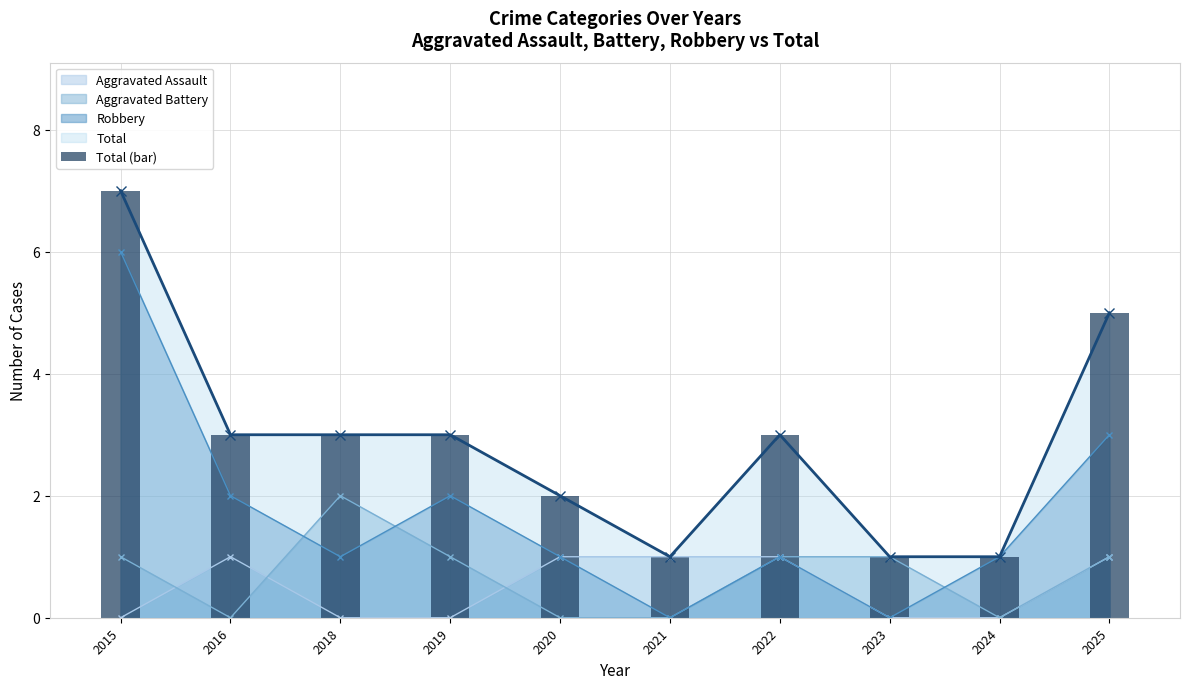

List the labels in order of value, largest first.

2015, 2025, 2016, 2018, 2019, 2022, 2020, 2021, 2023, 2024